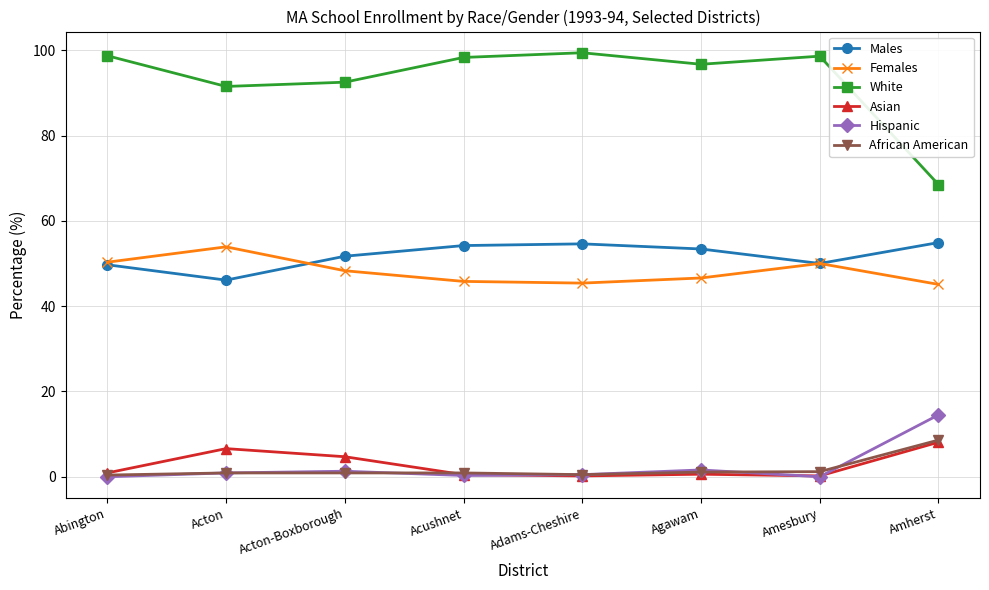

True or false: White has a value of 141.9 at Adams-Cheshire.

False